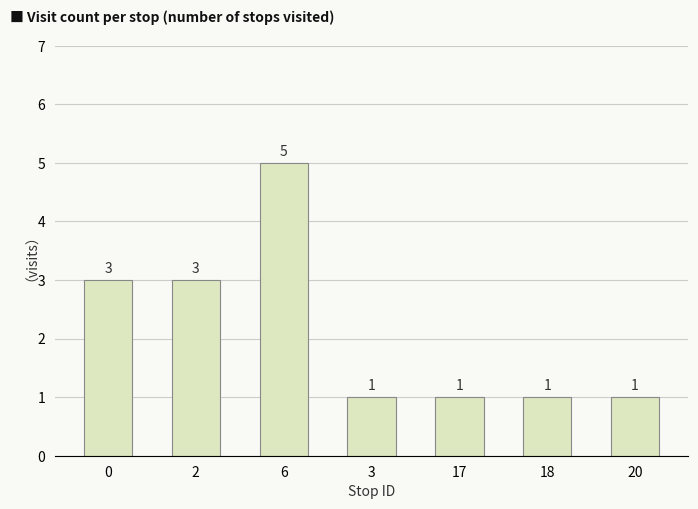

What is the sum of all values?

15